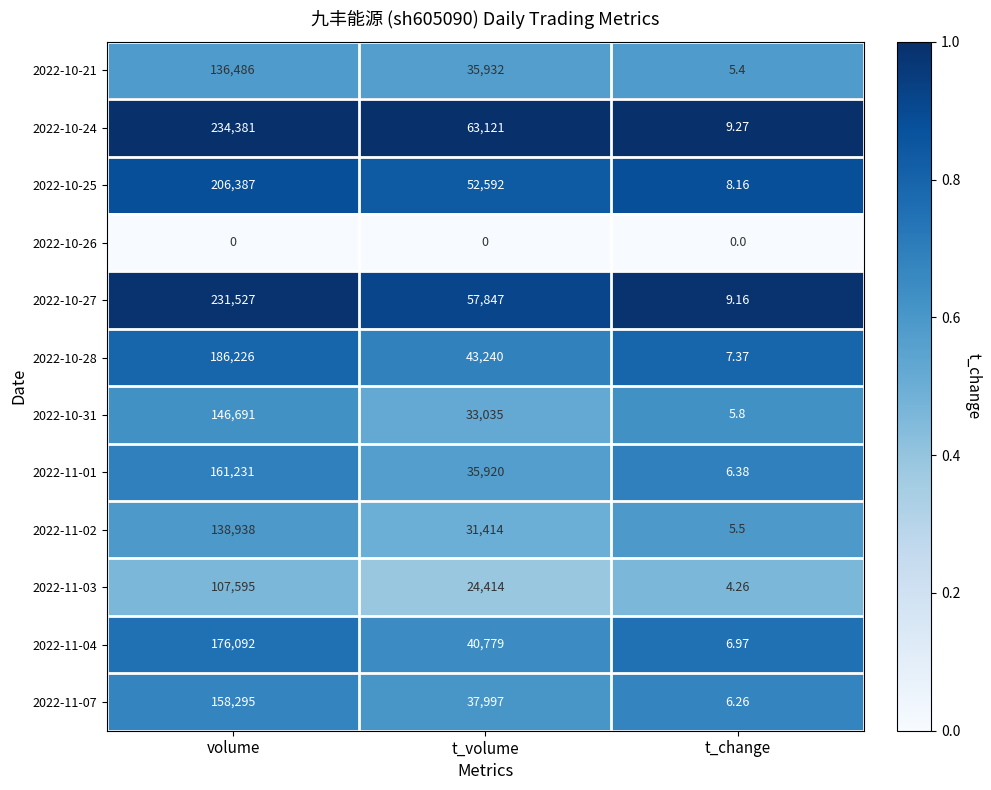

What is the total value across all series at t_change?

74.5